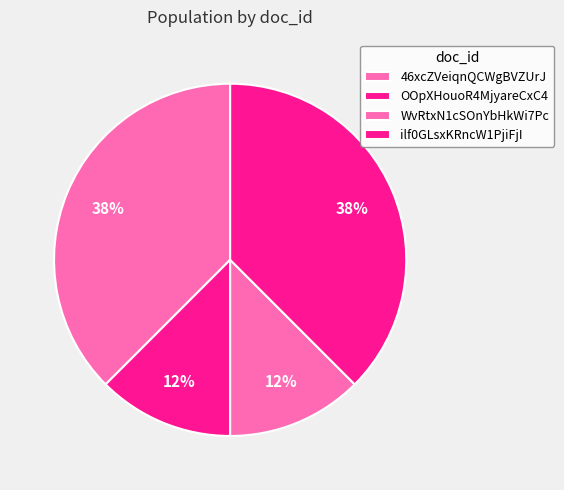

Count the number of slices in the pie.

4